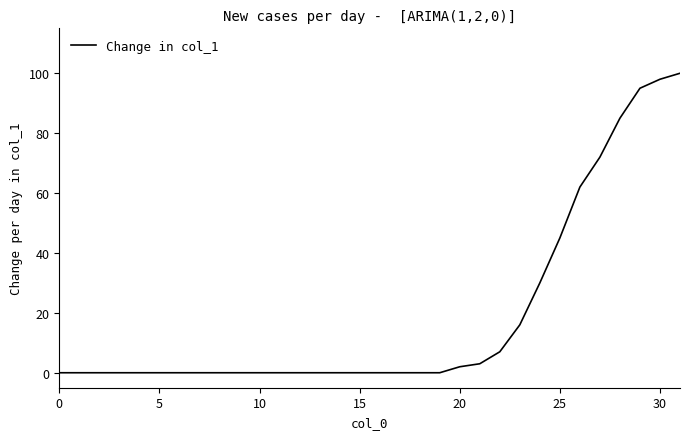

What is the maximum value shown in the chart?

100